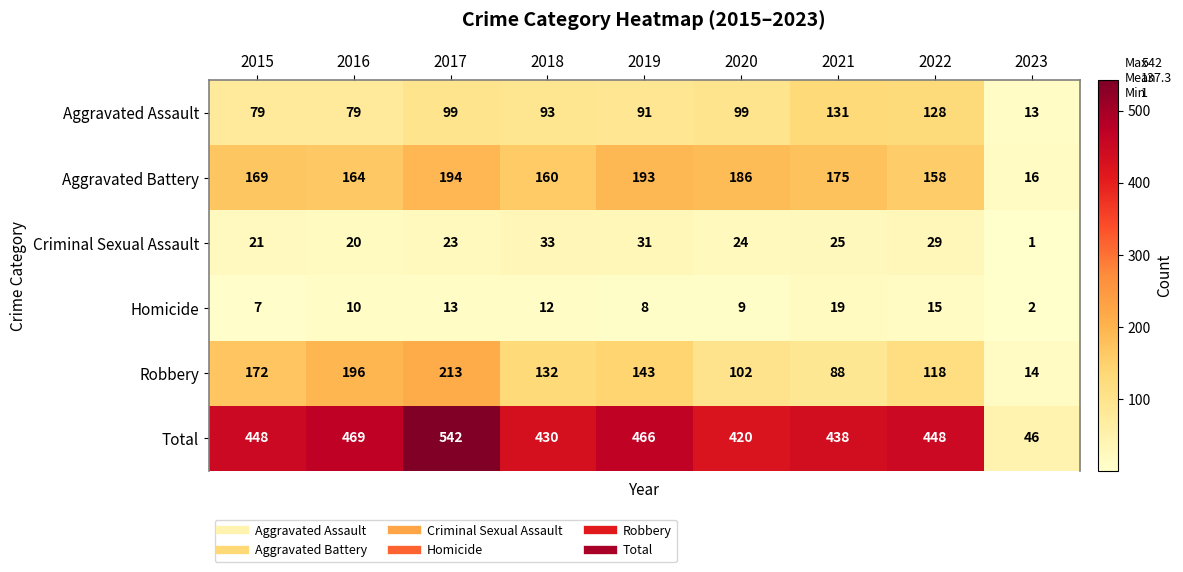

What is the total value across all series at 2023?

92